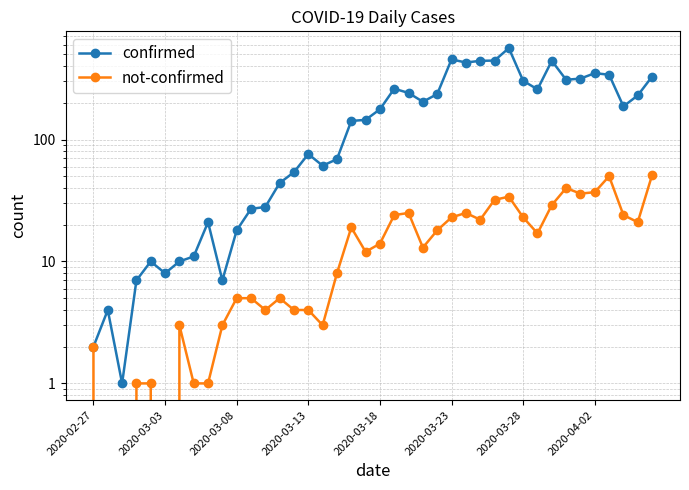

What are all the series names shown in the legend?

confirmed, not-confirmed